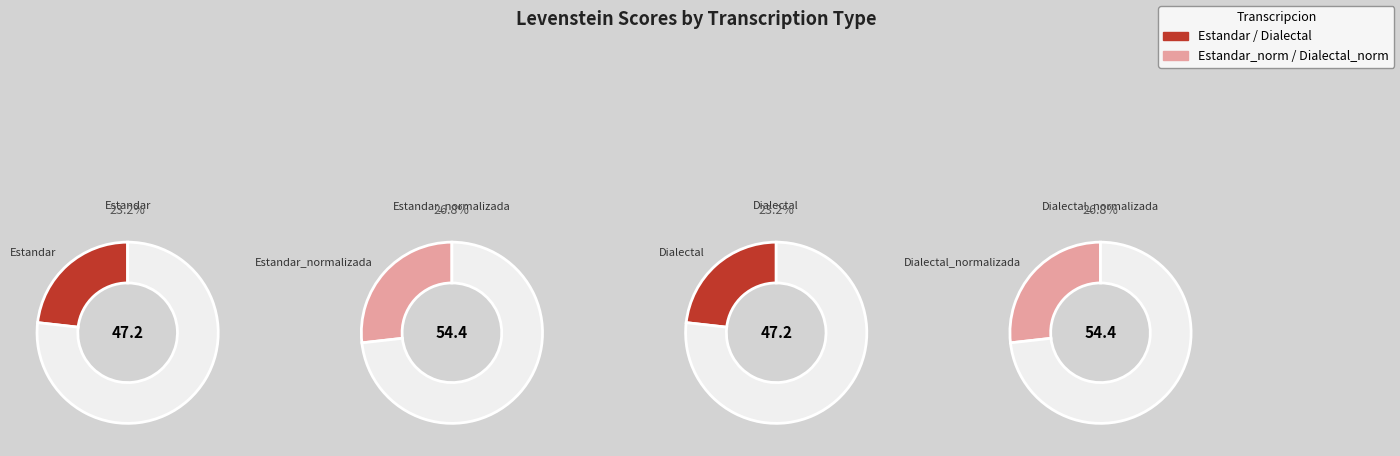

How many slices are in this pie chart?

4